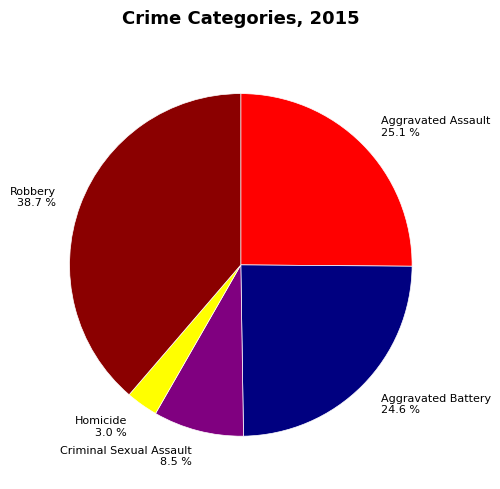

How much of the chart is everything except Criminal Sexual Assault?

91.5%